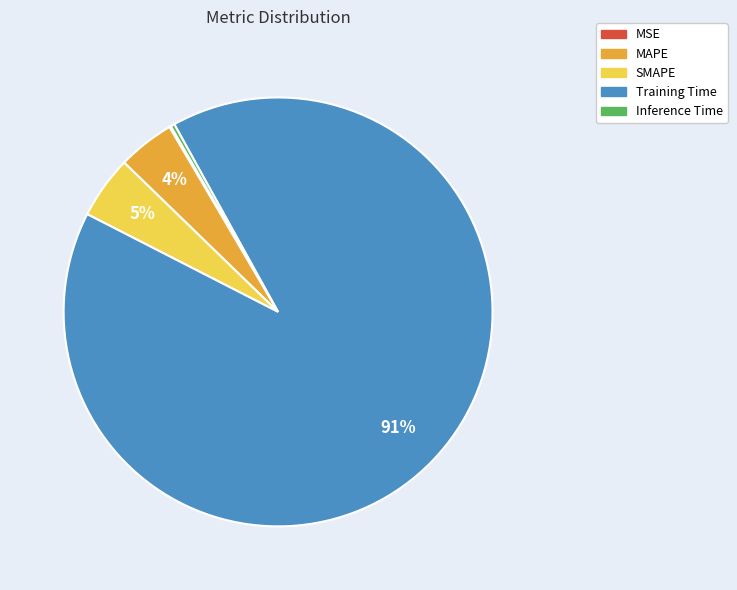

To the nearest percent, what is the difference between the Inference Time and MAPE slice percentages?

4%